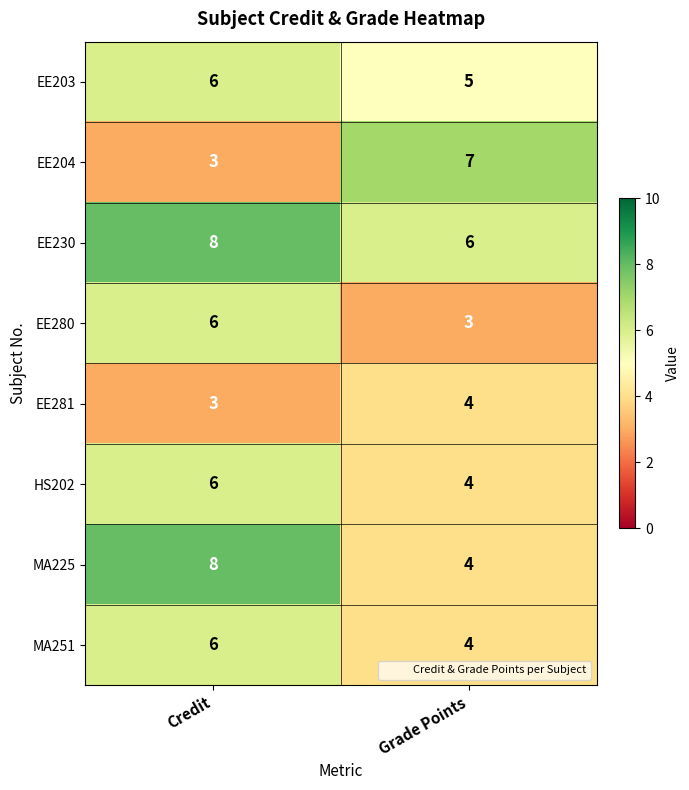

Which series has the largest total across all categories?

EE230